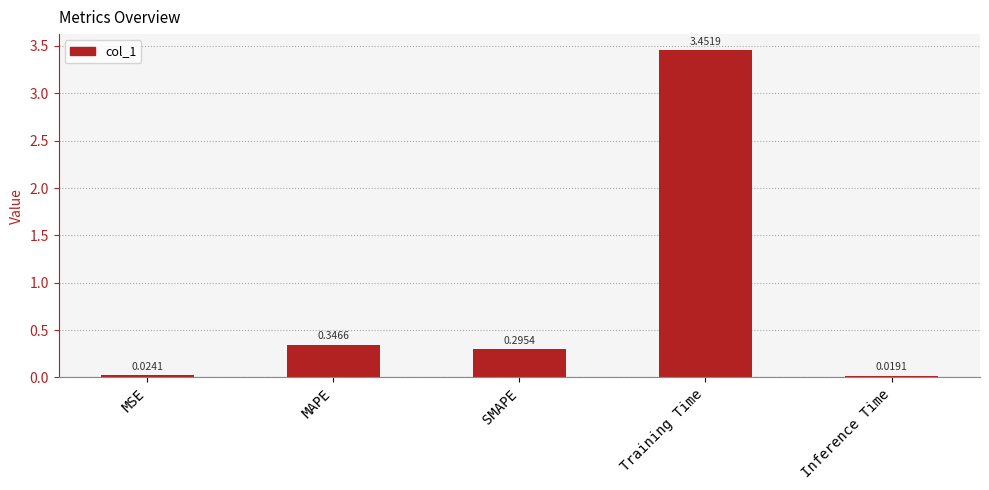

The chart shows a value of 0.1 at MAPE. True or false?

False